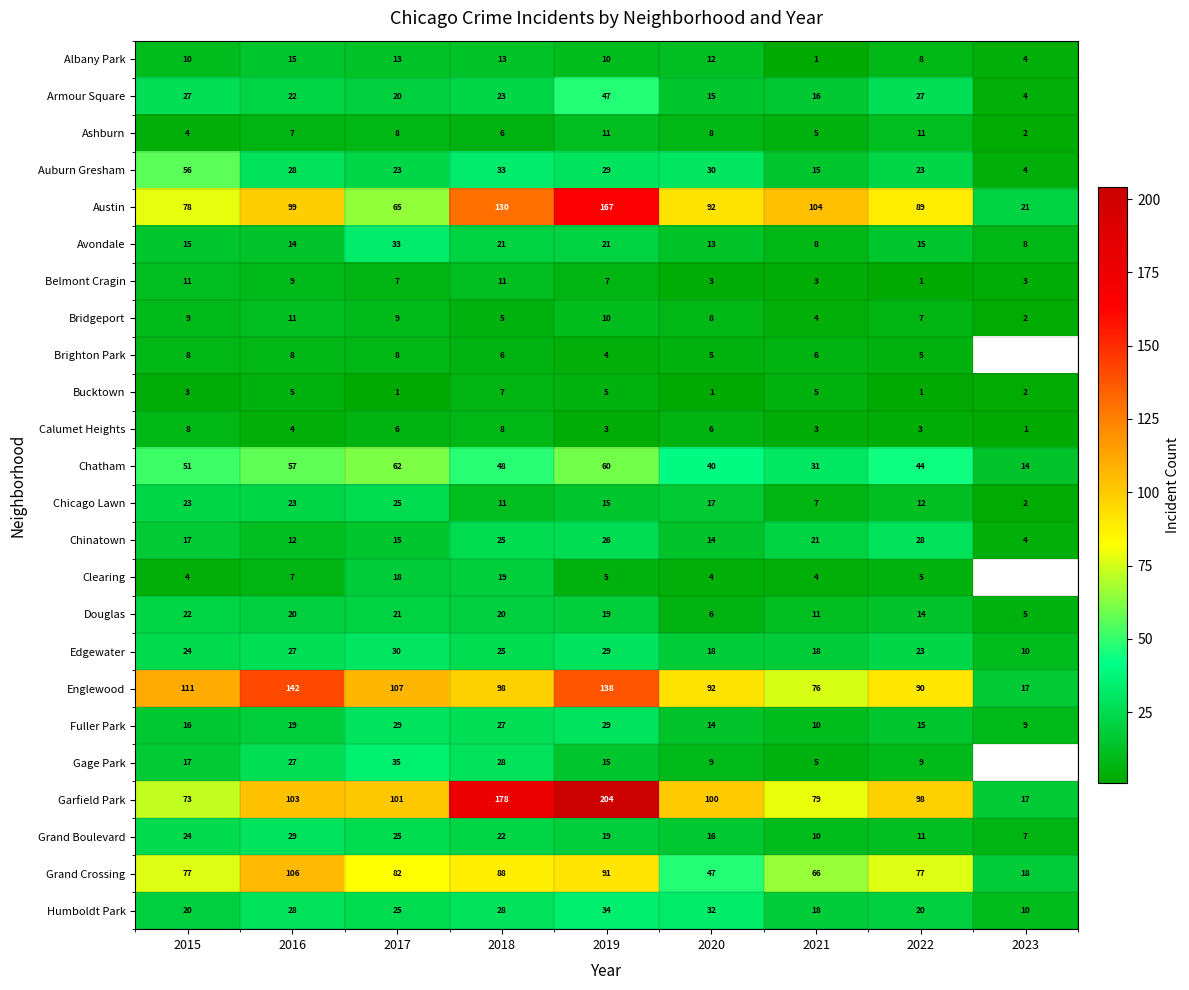

What is the minimum value for Ashburn?

2.0